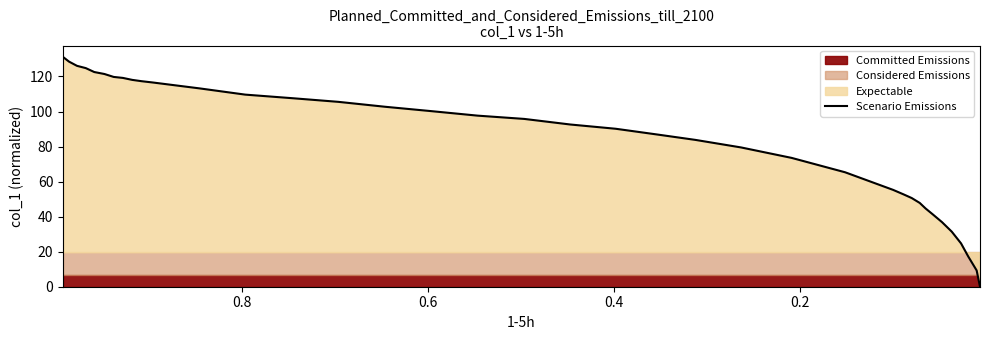

What is the maximum value shown in the chart?

131.1